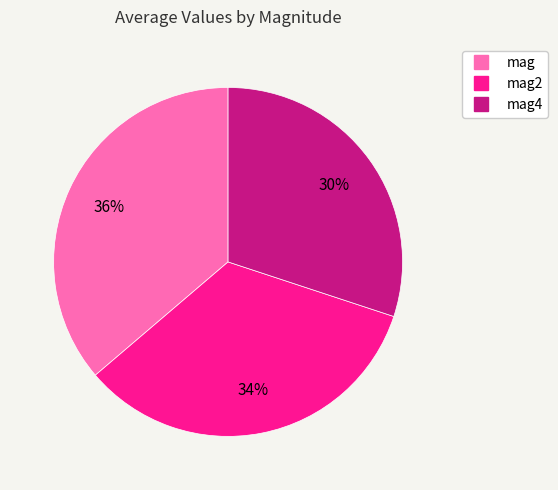

To the nearest percent, what is the average slice percentage?

33%